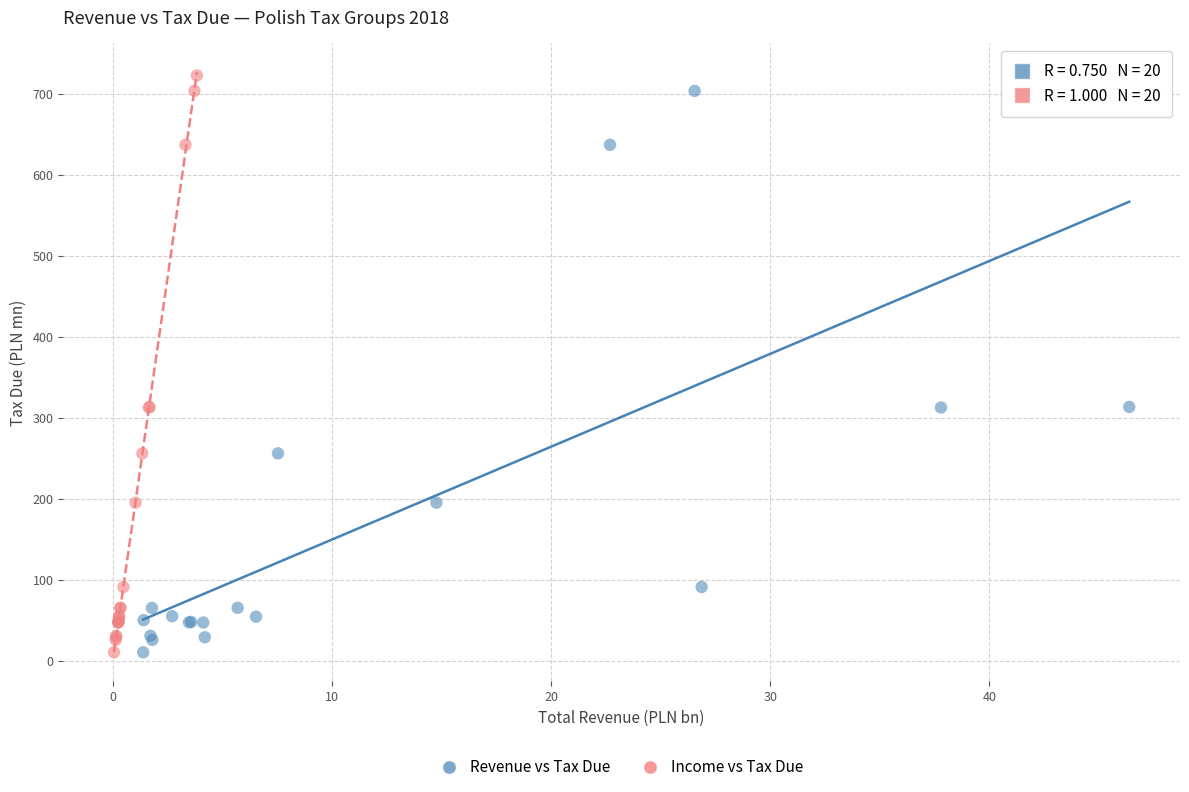

What are all the series names shown in the legend?

Revenue vs Tax Due, Income vs Tax Due